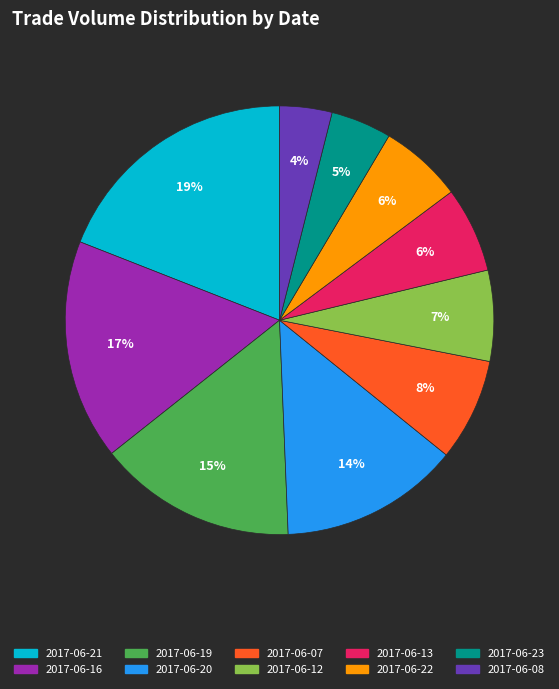

Is there any slice that represents more than half of the pie?

No